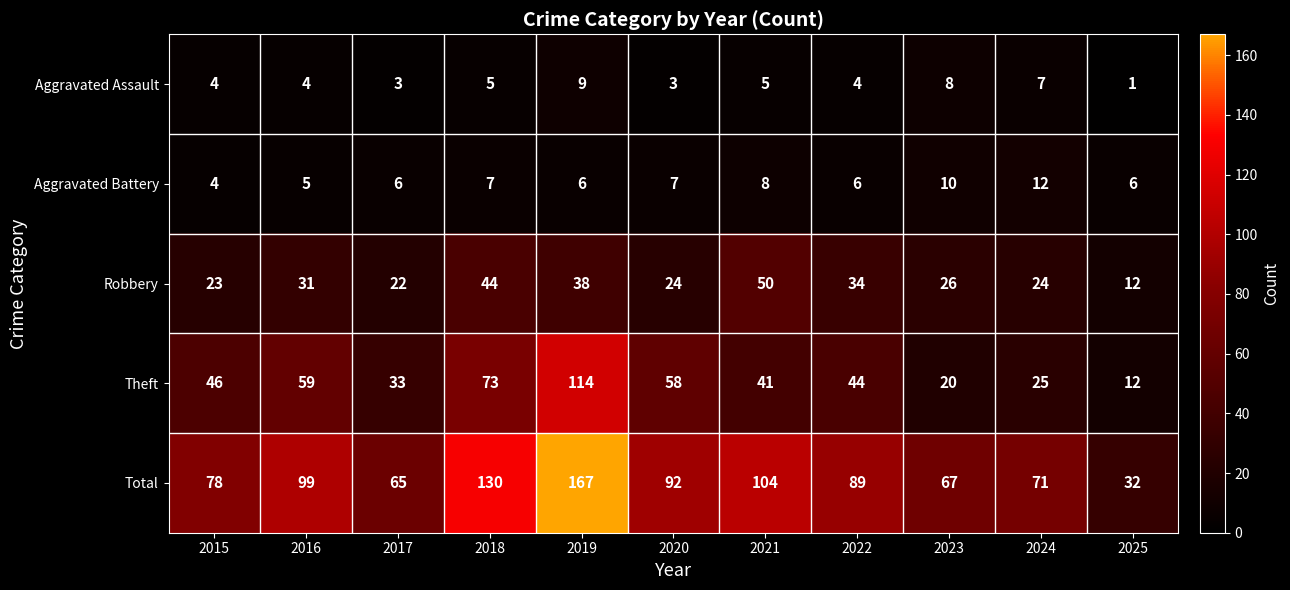

The value of Aggravated Battery at 2021 is 2. True or false?

False